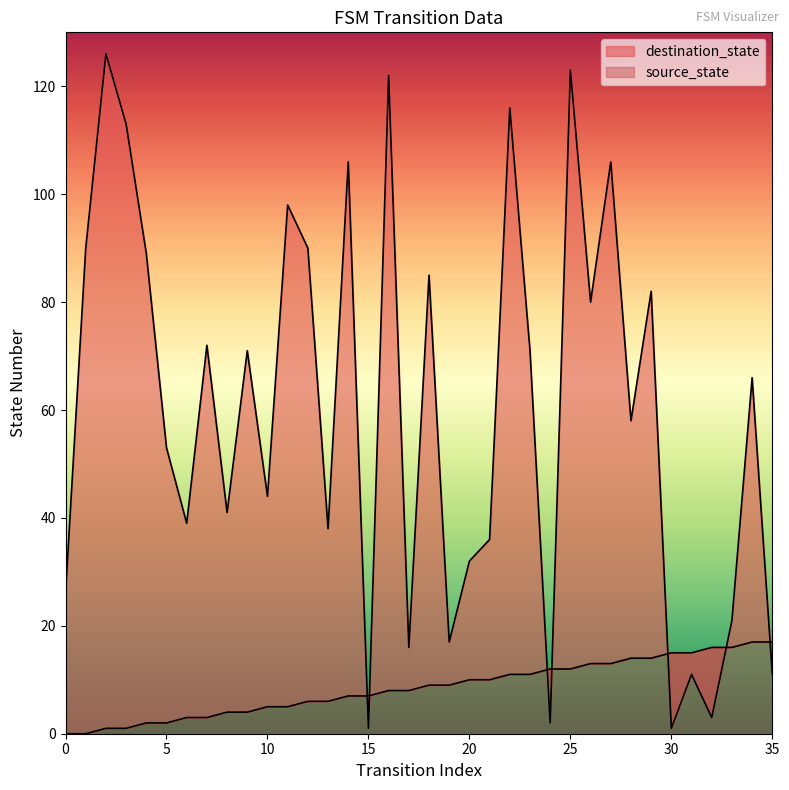

What is the difference between the highest and lowest values at 7?

69